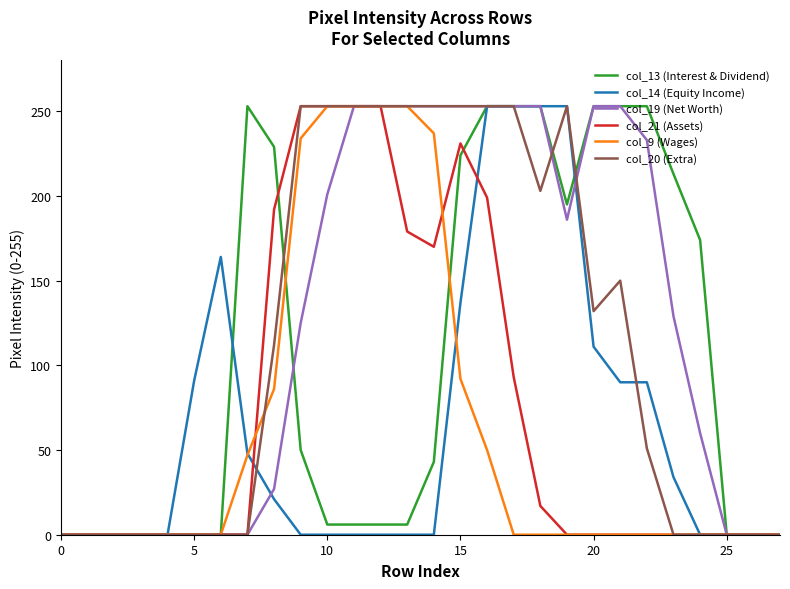

What is the maximum value shown in the chart?

253